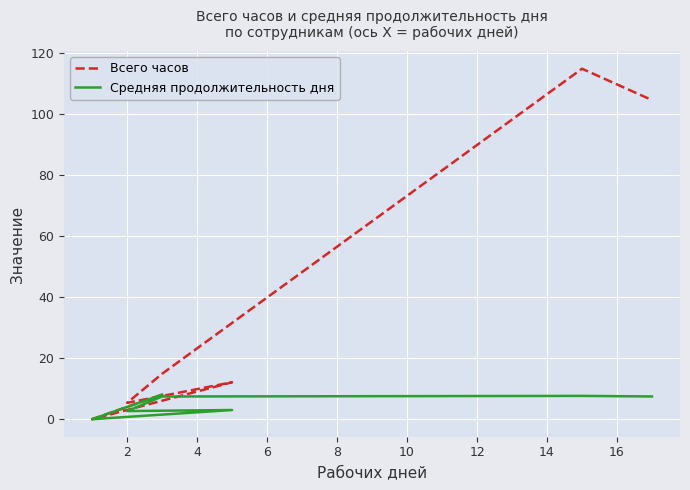

How many values in the Всего часов series exceed 8?

5